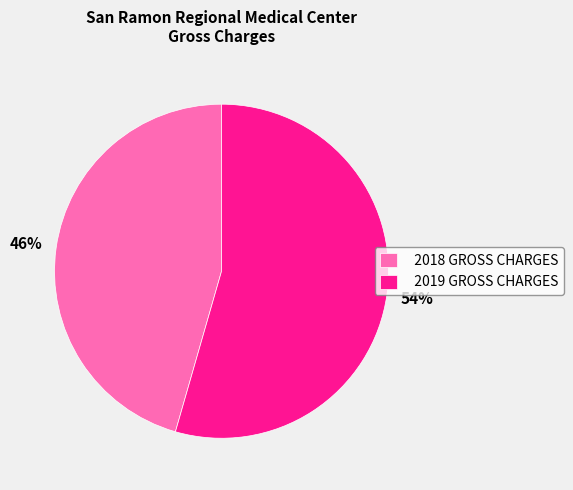

Which has a higher value, 2019 GROSS CHARGES or 2018 GROSS CHARGES?

2019 GROSS CHARGES